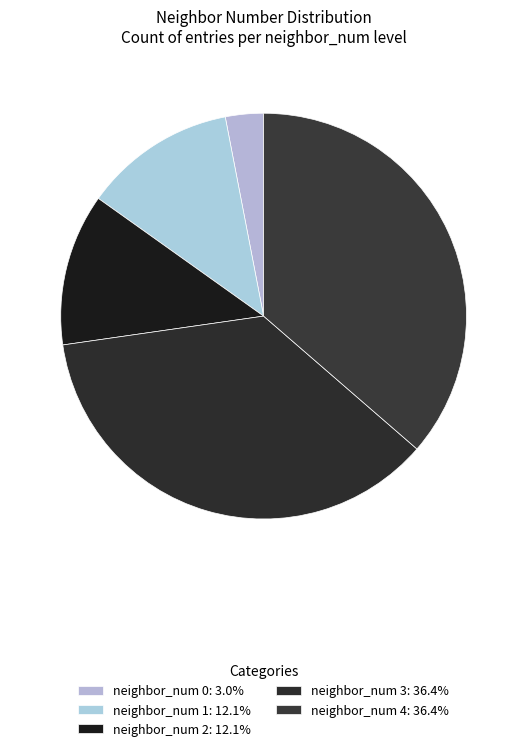

How many slices are in this pie chart?

5